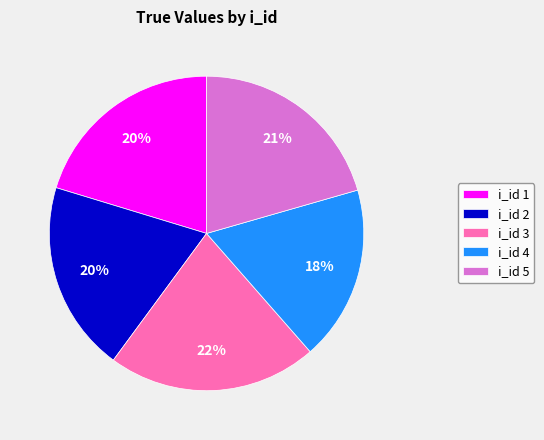

Approximately how many times larger is the value at i_id 1 compared to i_id 2?

1.0